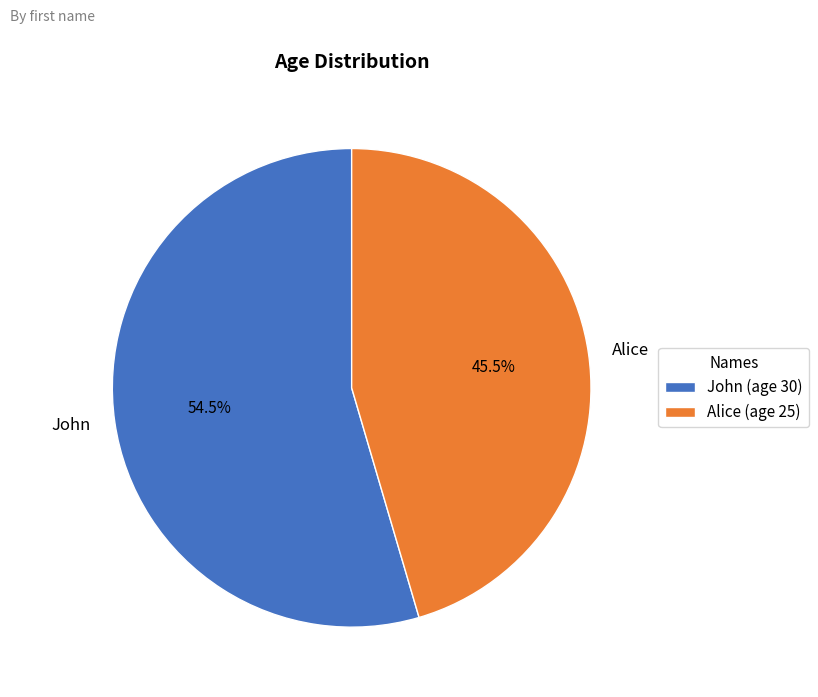

What is the ratio of the value at Alice to the value at John?

0.8